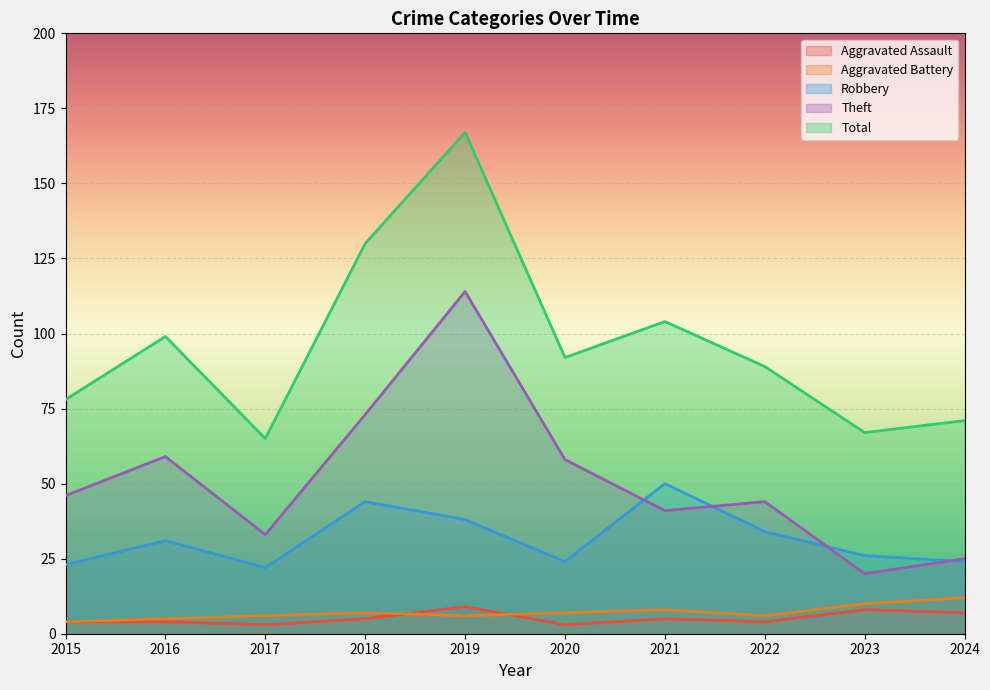

At which category is the sum across all series the highest?

2019